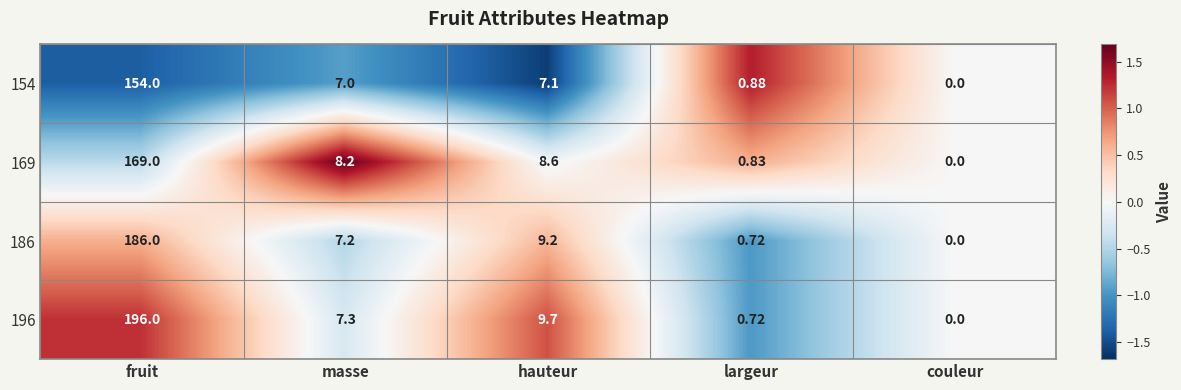

Which category has the lowest value across all series?

couleur